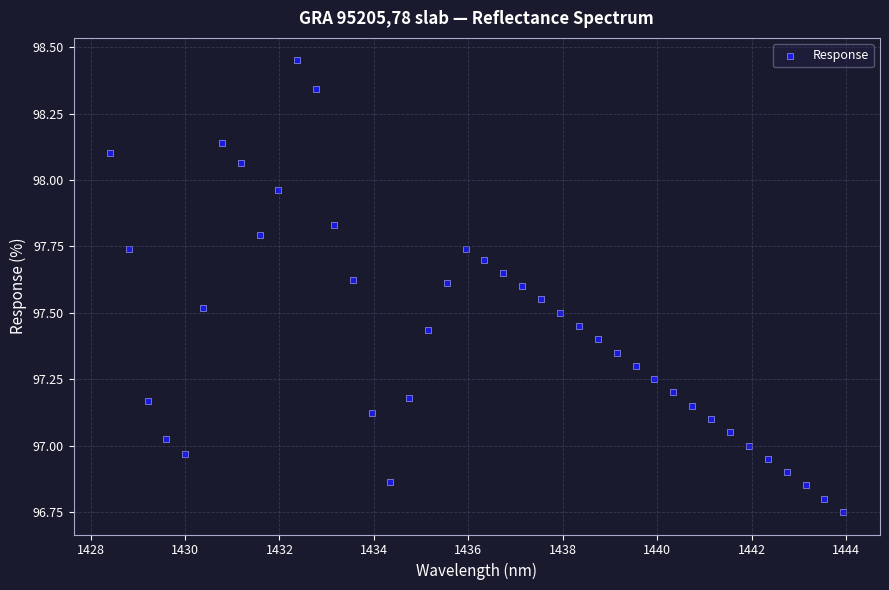

What is the range of X values (max minus min)?

15.5